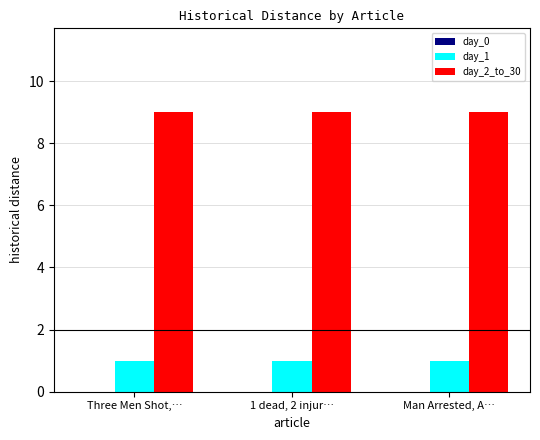

What is the sum of the day_1 values at Man Arrested, A… and Three Men Shot,…?

2